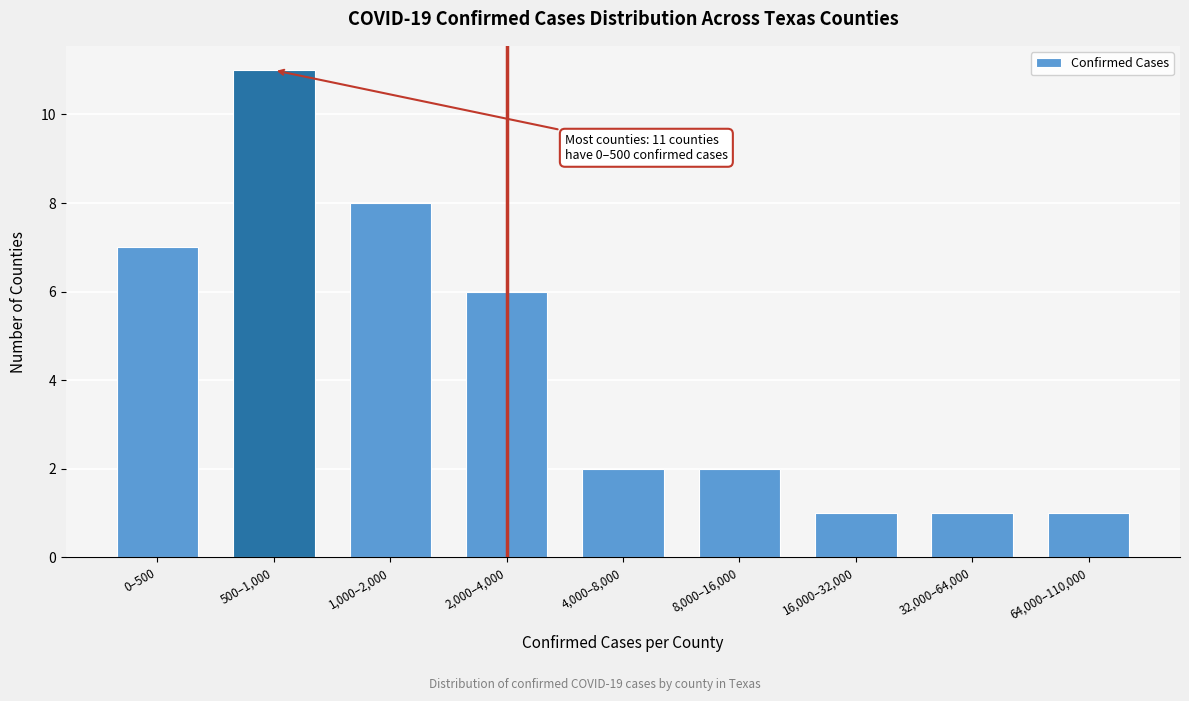

Reading left to right, list all the values displayed in this chart.

0–500=7	500–1,000=11	1,000–2,000=8	2,000–4,000=6	4,000–8,000=2	8,000–16,000=2	16,000–32,000=1	32,000–64,000=1	64,000–110,000=1